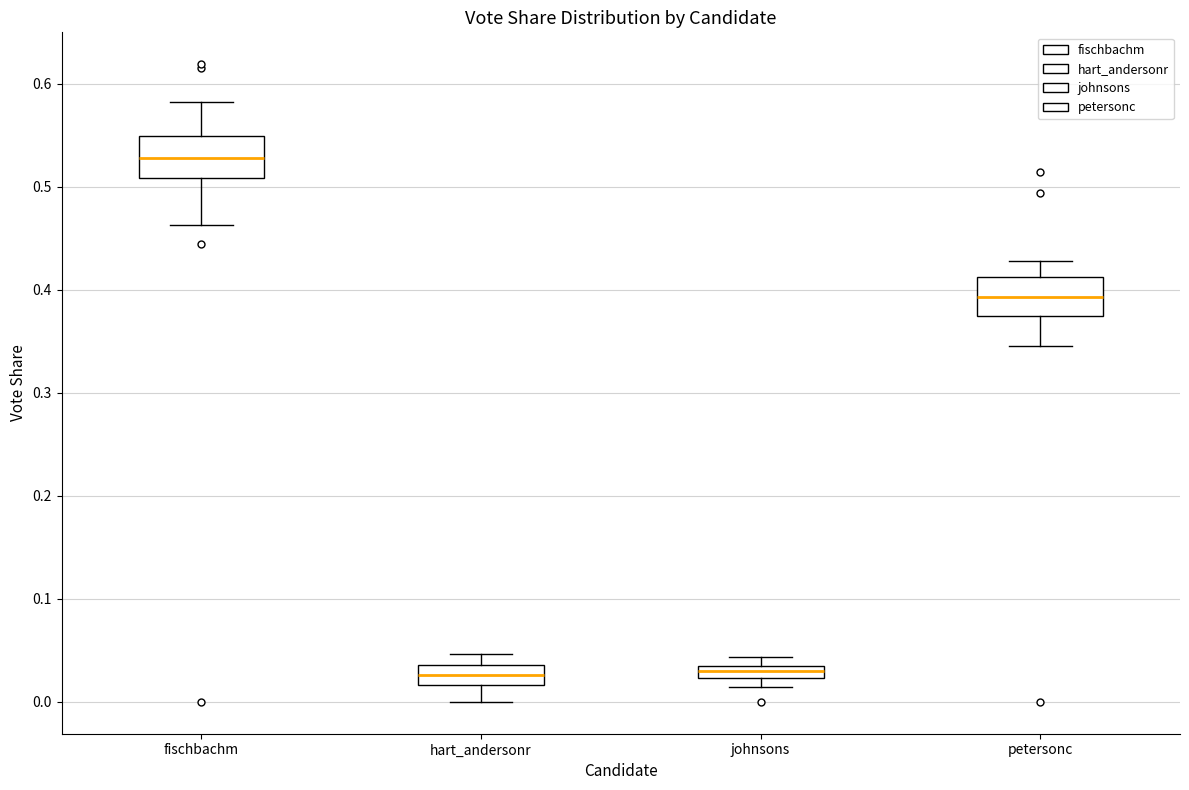

Where is the upper edge of the box for hart_andersonr on the y-axis? The values are not printed on the chart, so give them approximately, as read against the axis.

0.04